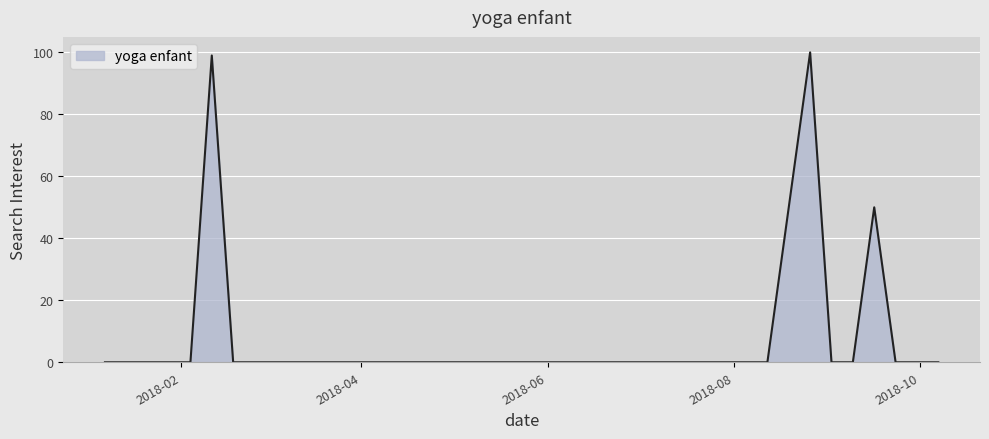

What is the difference between the maximum and minimum values?

100